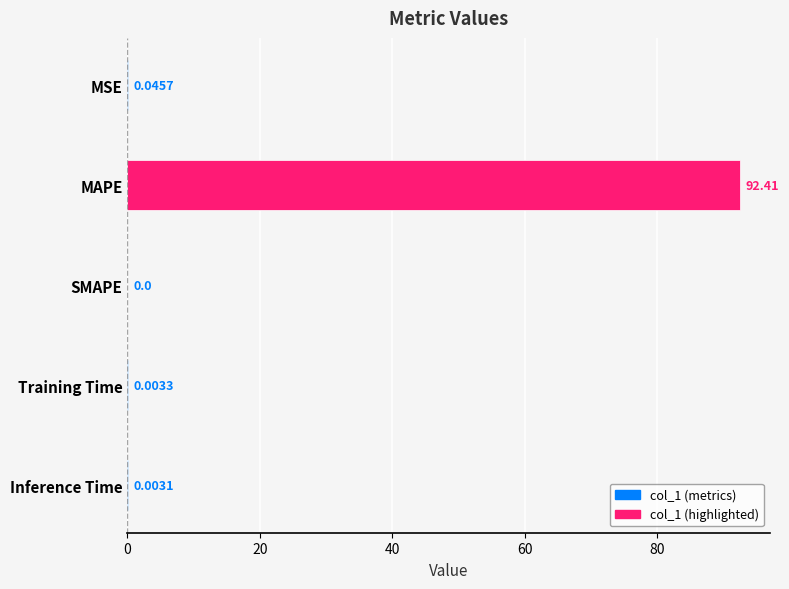

What is the change in value from MAPE to Inference Time?

-92.4